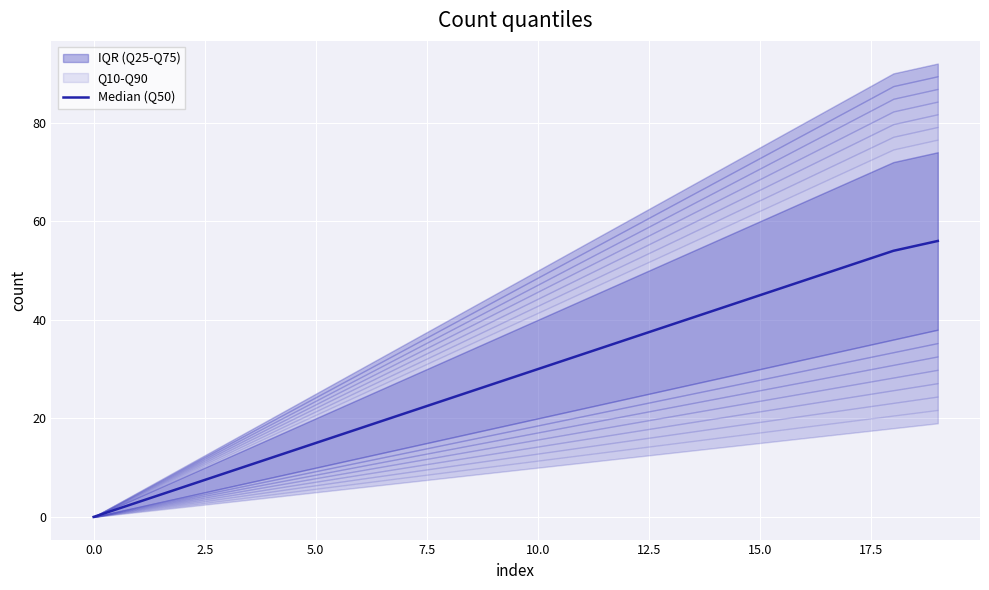

Count the number of categories in the chart.

20